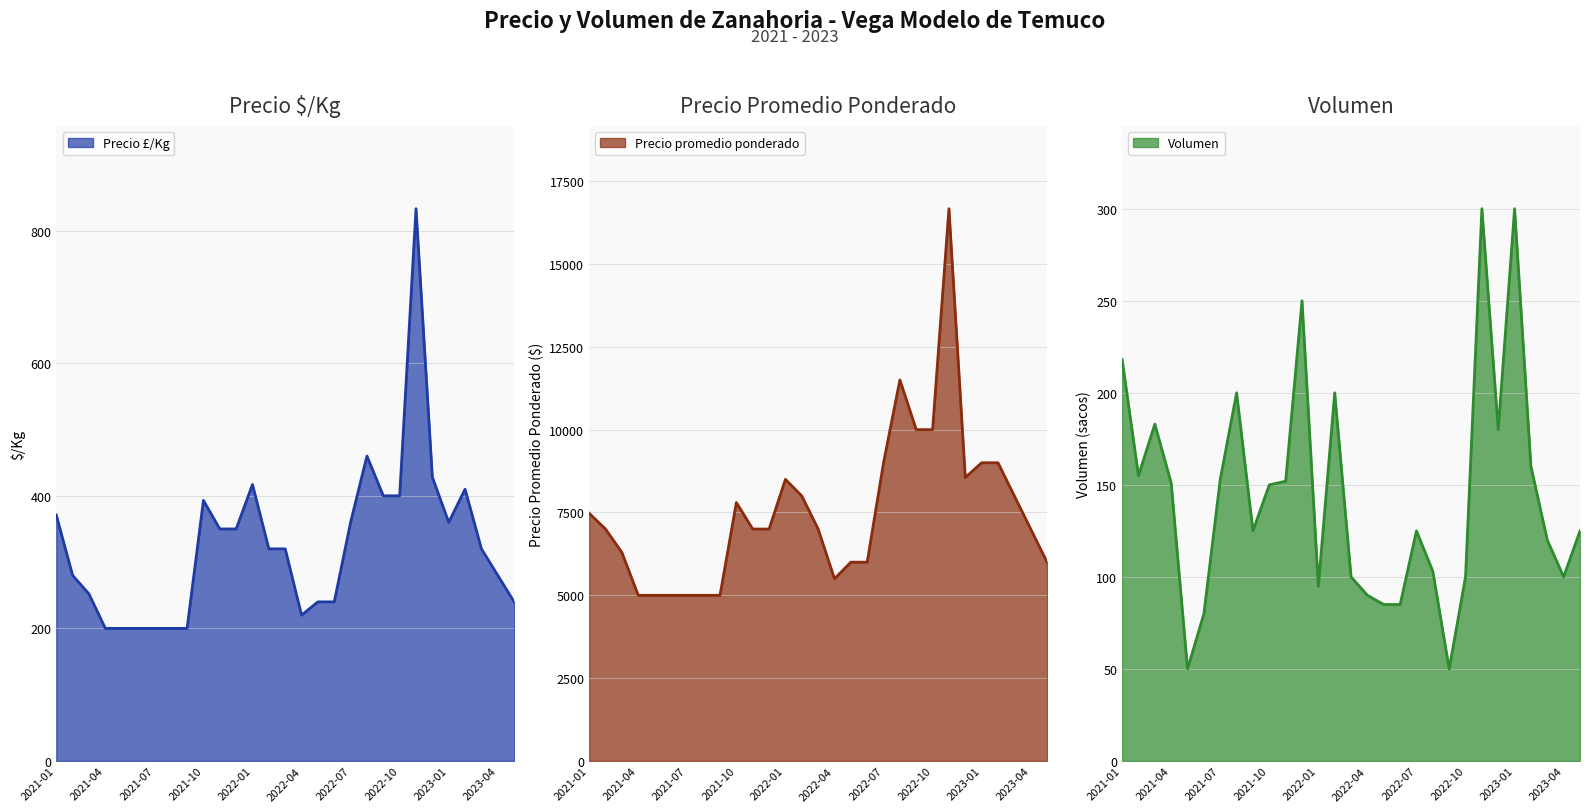

Reading left to right, what are all the values shown in this chart?

Precio £/Kg: 371	280	252	200	200	200	200	200	200	393	350	350	417	320	320	220	240	240	360	460	400	400	833	428	360	410	320	280	240
Precio promedio ponderado: 7474	7000	6292	5000	5000	5000	5000	5000	5000	7800	7000	7000	8500	8000	7000	5500	6000	6000	9000	11500	10000	10000	16667	8556	9000	9000	8000	7000	6000
Volumen: 218	155	183	151	50	80	153	200	125	150	152	250	95	200	100	90	85	85	125	103	50	100	300	180	300	160	120	100	125